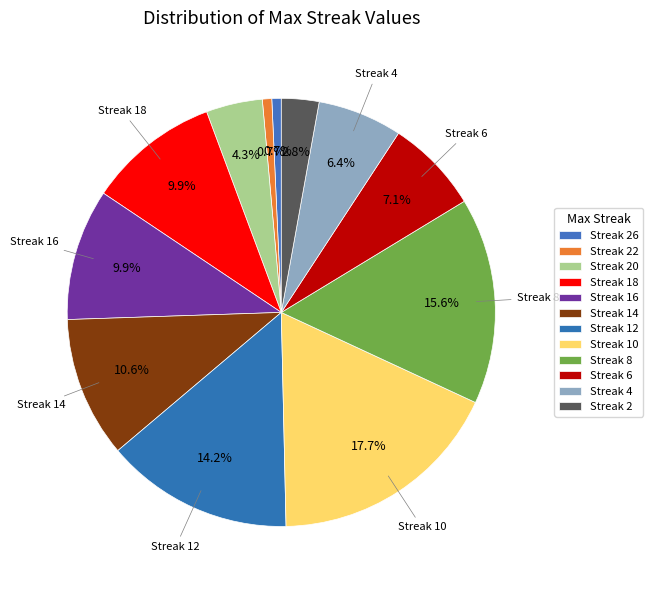

Which category has the smallest portion of the pie?

26